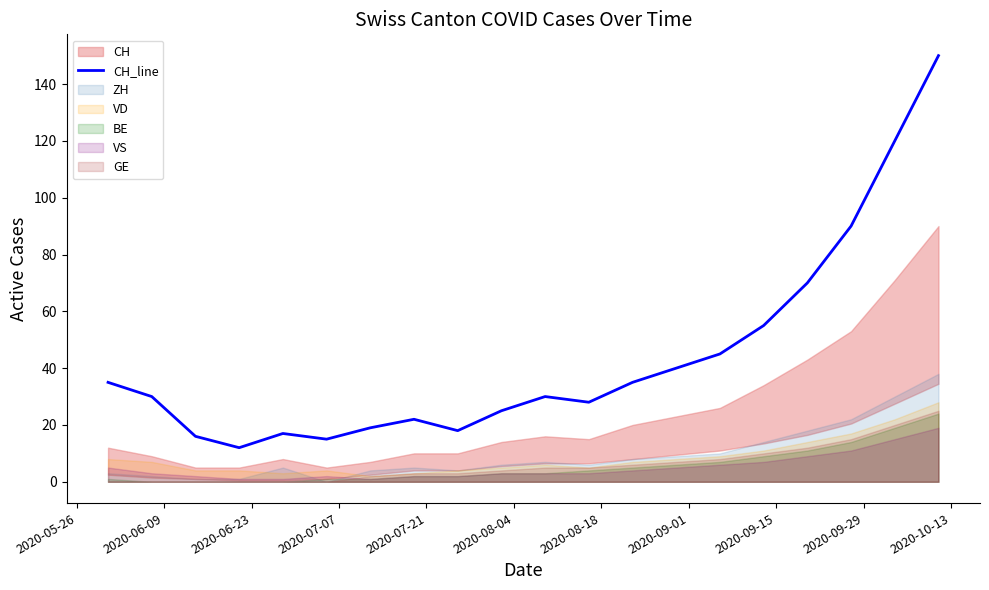

What is the maximum value for CH_line?

150